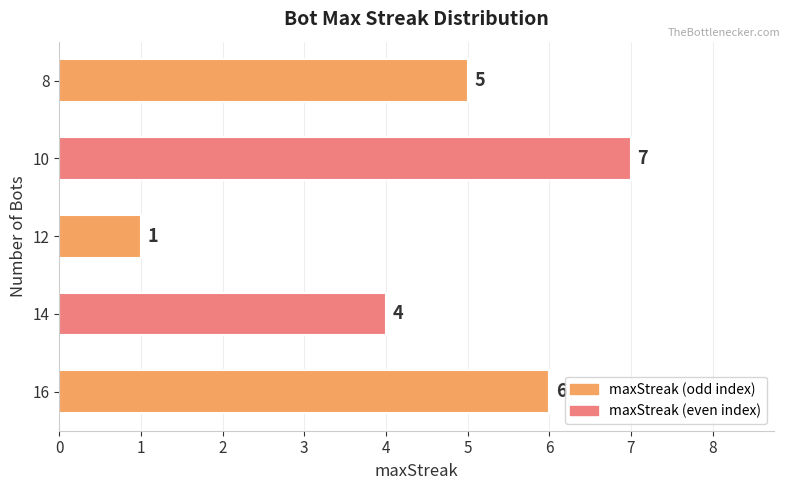

Approximately how many times larger is the value at 8 compared to 10?

0.7